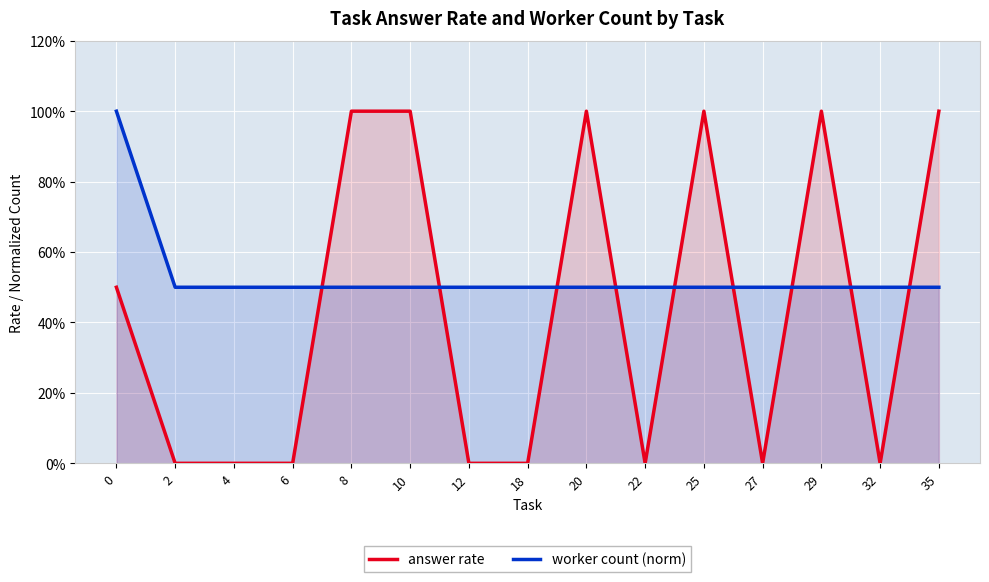

What is the sum of all worker count (norm) values?

8.0